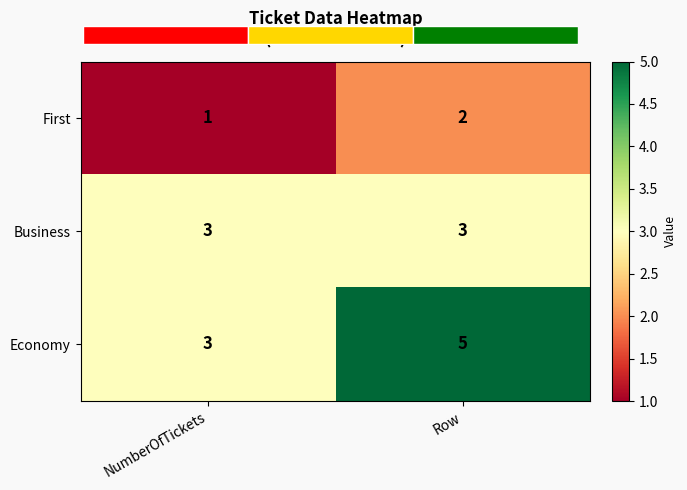

Is the value of Economy at Row greater than the value of First at NumberOfTickets?

Yes